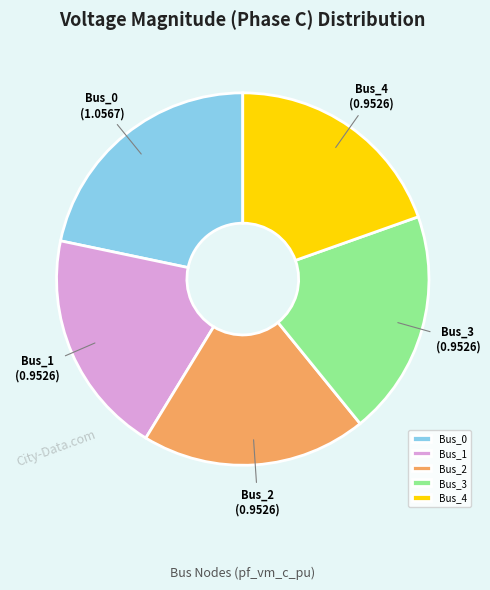

The Bus_4 slice represents 20% of the pie. True or false?

True